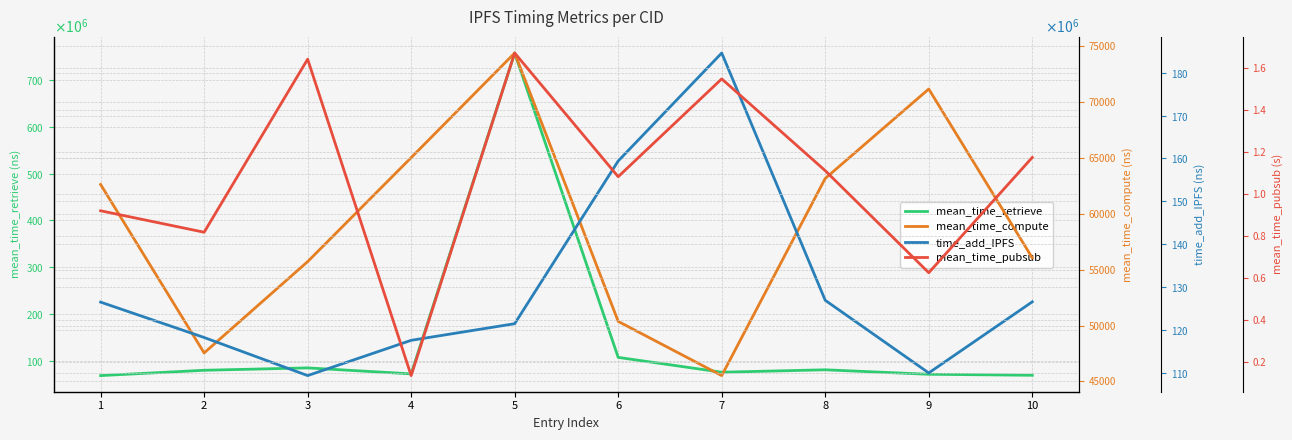

Is it true that mean_time_pubsub equals 0.1 at 4?

True